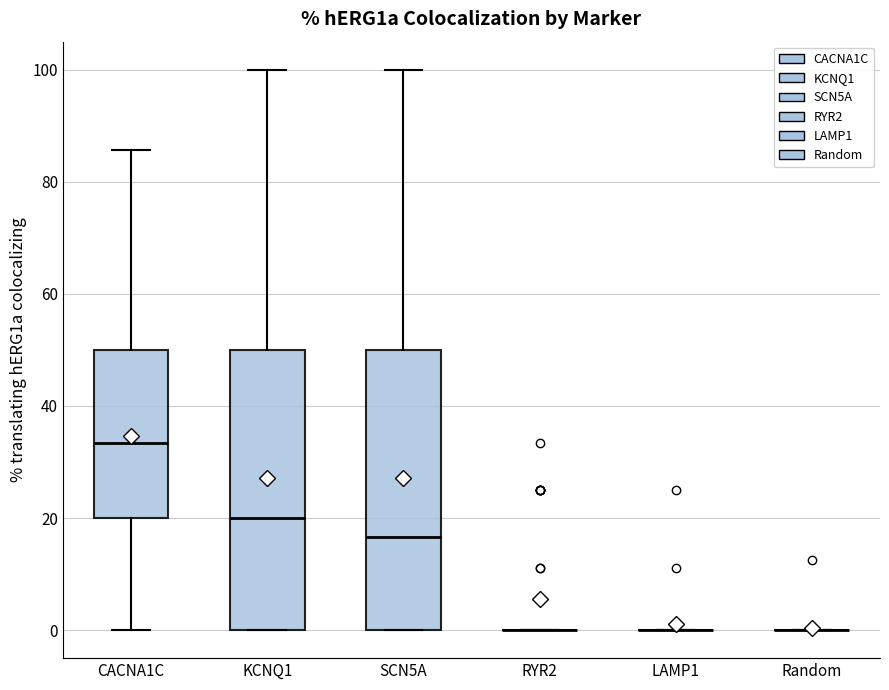

Reading left to right, transcribe this box plot: for each box, give where its median line is, the range the box spans, and where its two whiskers end, as read against the y-axis. The values are not printed on the chart, so give them approximately, as read against the axis.

CACNA1C: median 34, box 20 to 50, whiskers 0 to 86
KCNQ1: median 20, box 0 to 50, whiskers 0 to 100
SCN5A: median 16, box 0 to 50, whiskers 0 to 100
RYR2: box collapsed to a line at 0, whiskers 0 to 0
LAMP1: box collapsed to a line at 0, whiskers 0 to 0
Random: box collapsed to a line at 0, whiskers 0 to 0